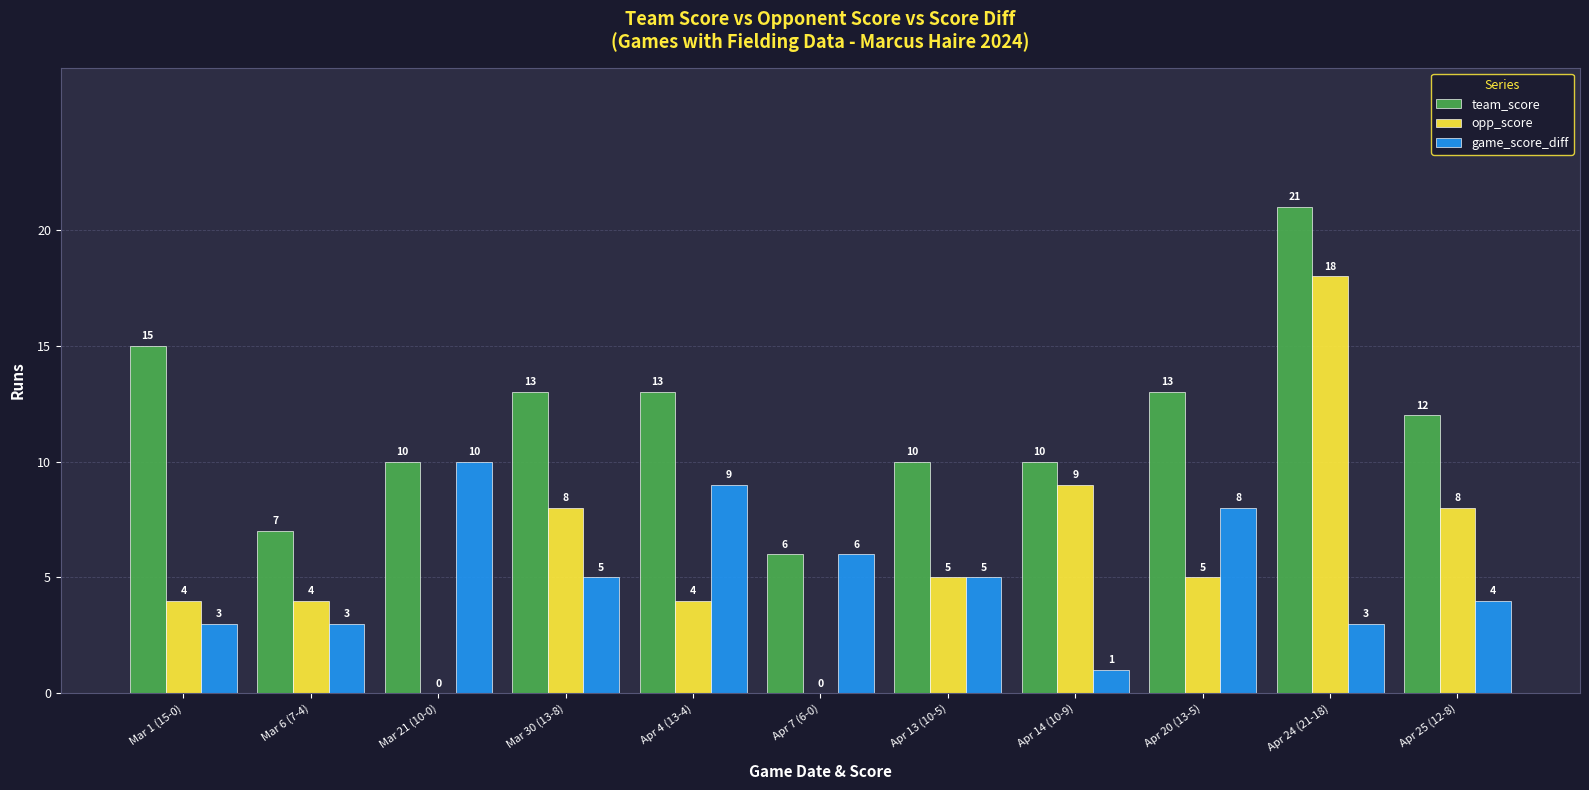

The game_score_diff series shows 7 at Apr 25 (12-8). True or false?

False